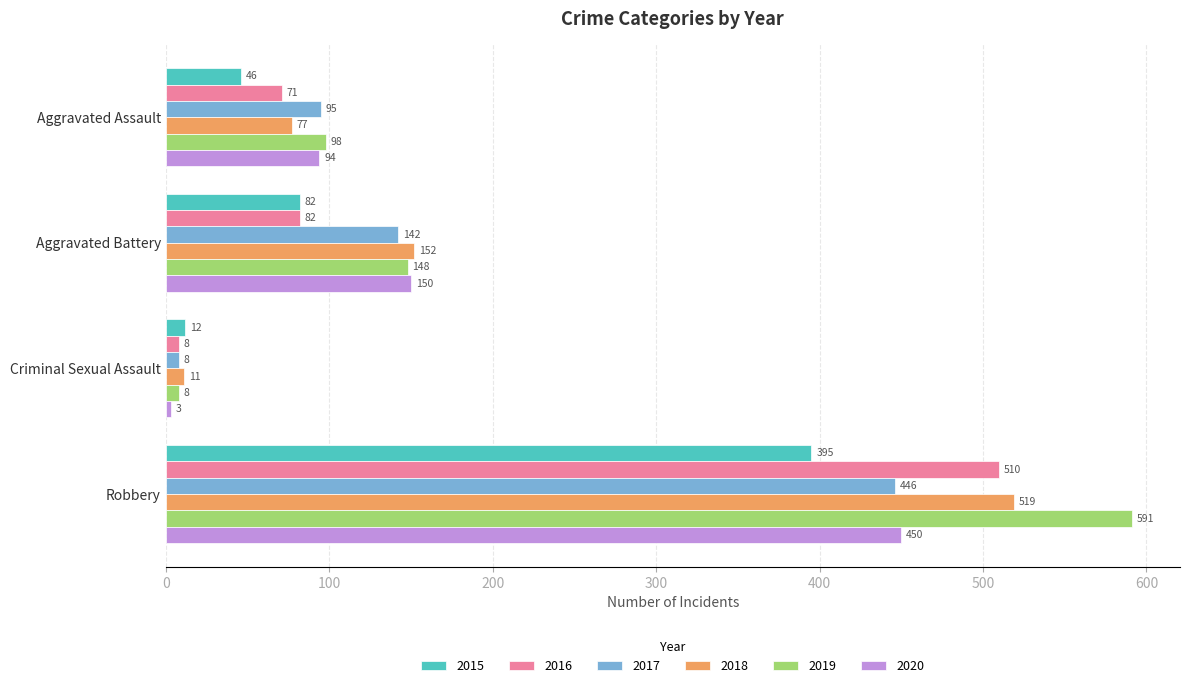

Which series has the largest range (max minus min)?

2019